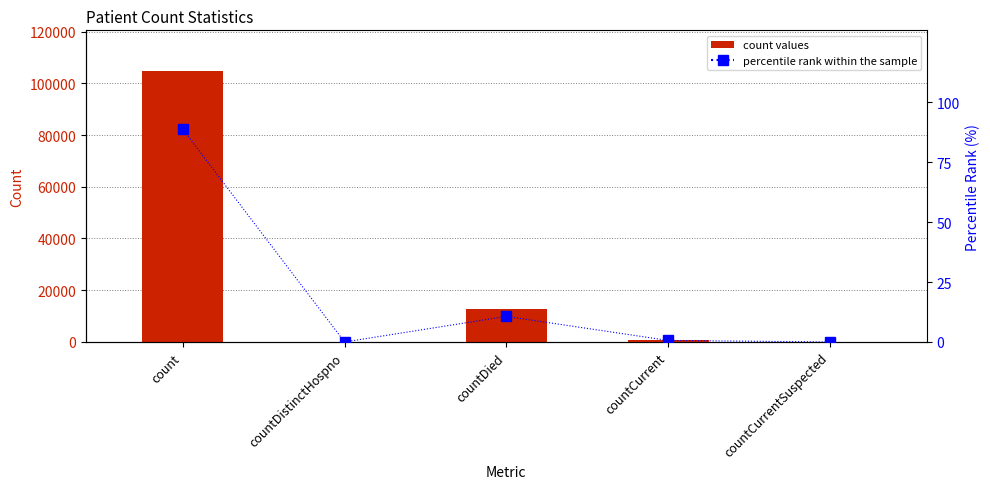

List the labels in order of col_1 value, smallest first.

countDistinctHospno, countCurrentSuspected, countCurrent, countDied, count